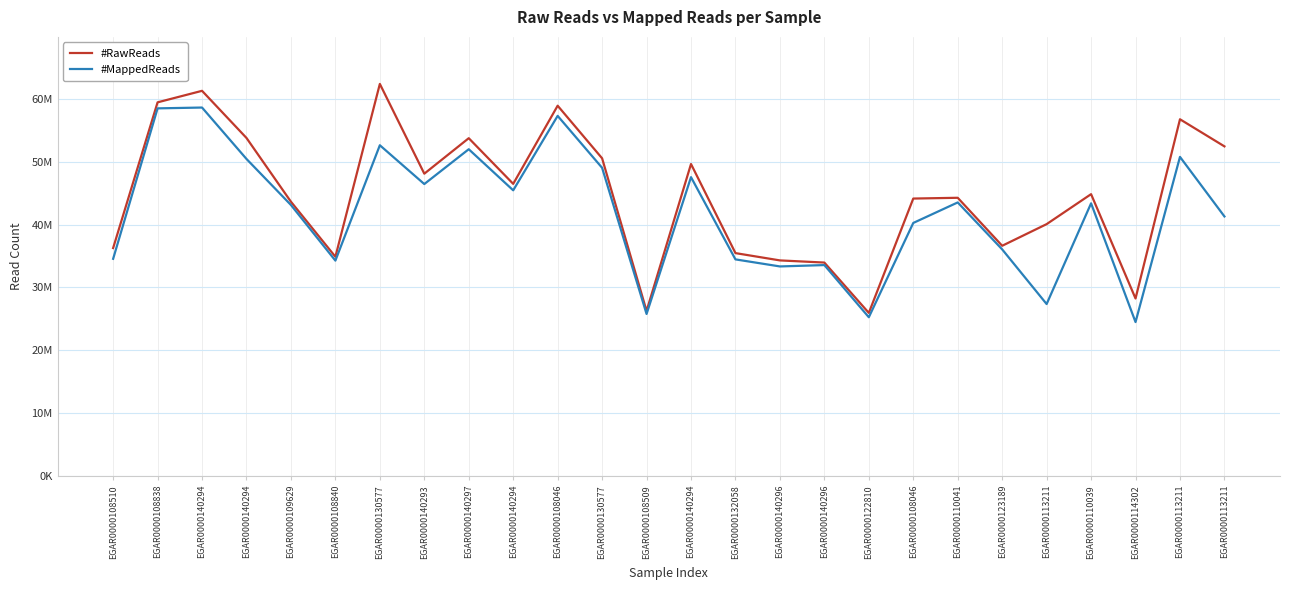

Where is #MappedReads nearest to the value 41561389?

EGAR0000113211